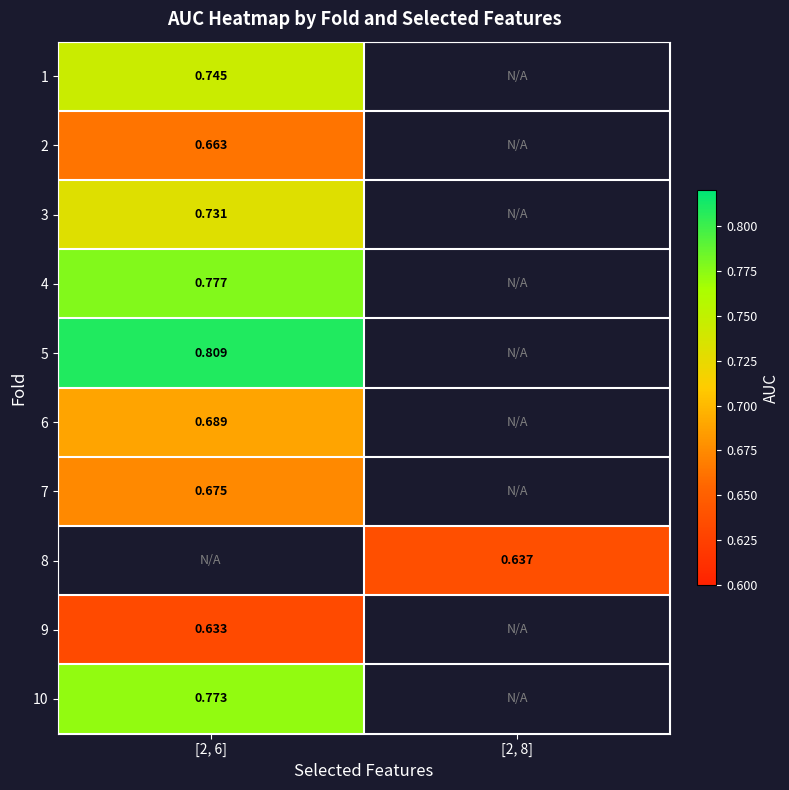

Where does the 8 series first go above 0?

[2, 8]